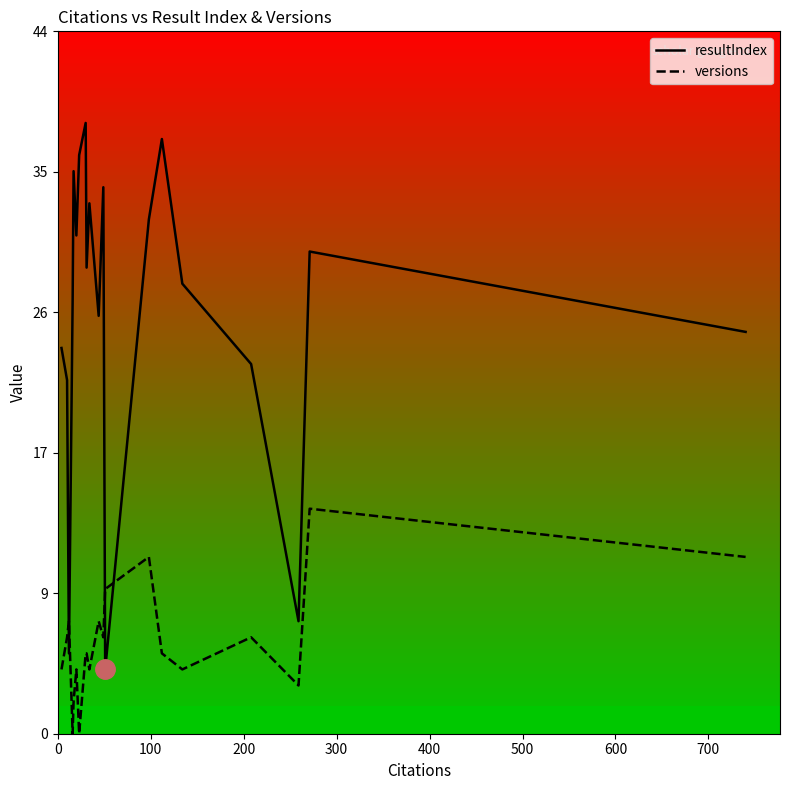

How many times do versions and resultIndex cross each other?

4